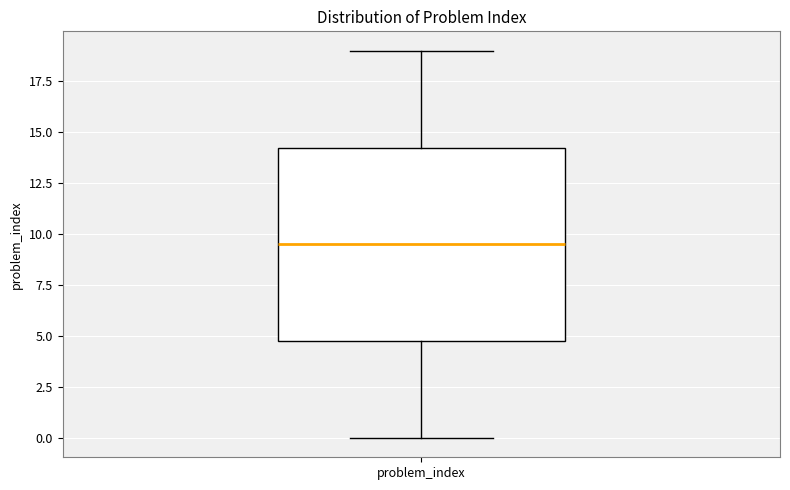

Read this box plot against the y-axis: the position of the median line, the range covered by the box, and the ends of both whiskers. The values are not printed on the chart, so give them approximately, as read against the axis.

median 9.5, box 5.0 to 14.5, whiskers 0.0 to 19.0